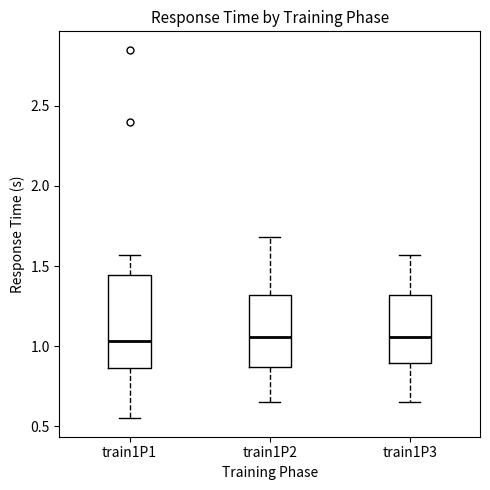

Reading left to right, transcribe this box plot: for each box, give where its median line is, the range the box spans, and where its two whiskers end, as read against the y-axis. The values are not printed on the chart, so give them approximately, as read against the axis.

train1P1: median 1.05, box 0.85 to 1.45, whiskers 0.55 to 1.55
train1P2: median 1.05, box 0.85 to 1.30, whiskers 0.65 to 1.70
train1P3: median 1.05, box 0.90 to 1.30, whiskers 0.65 to 1.55